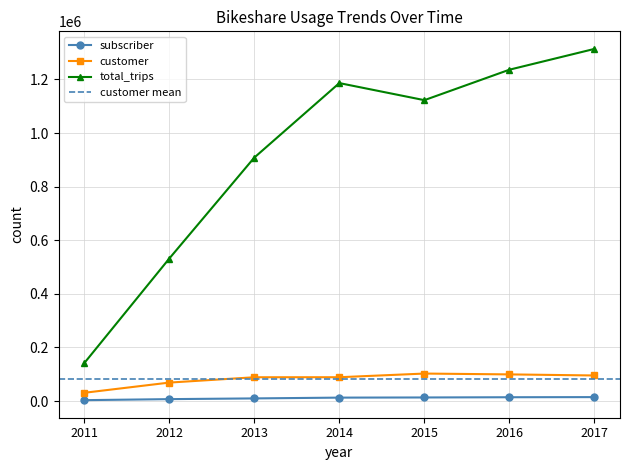

True or false: total_trips and customer cross at least once.

False